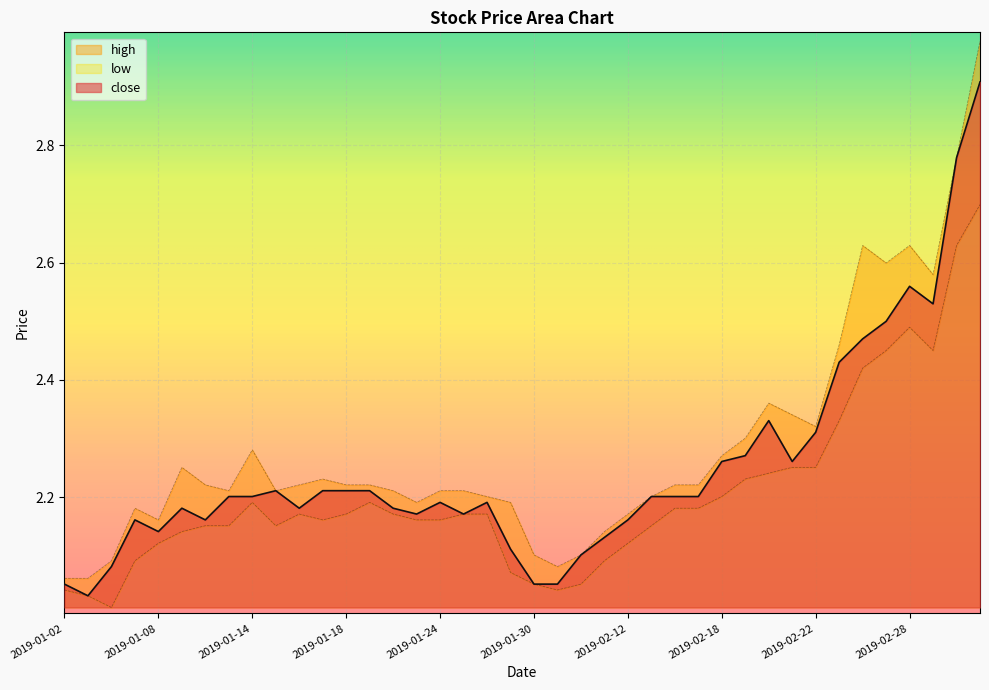

What is the minimum value for low?

2.0